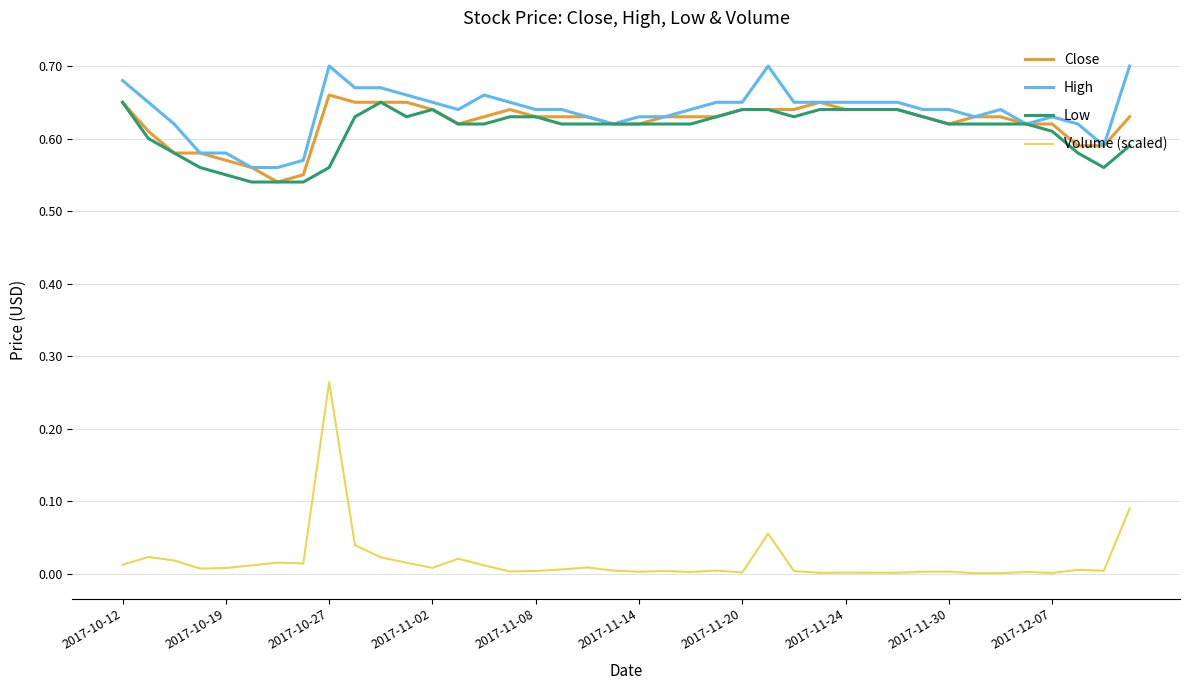

True or false: Volume (scaled) and Close cross at least once.

False